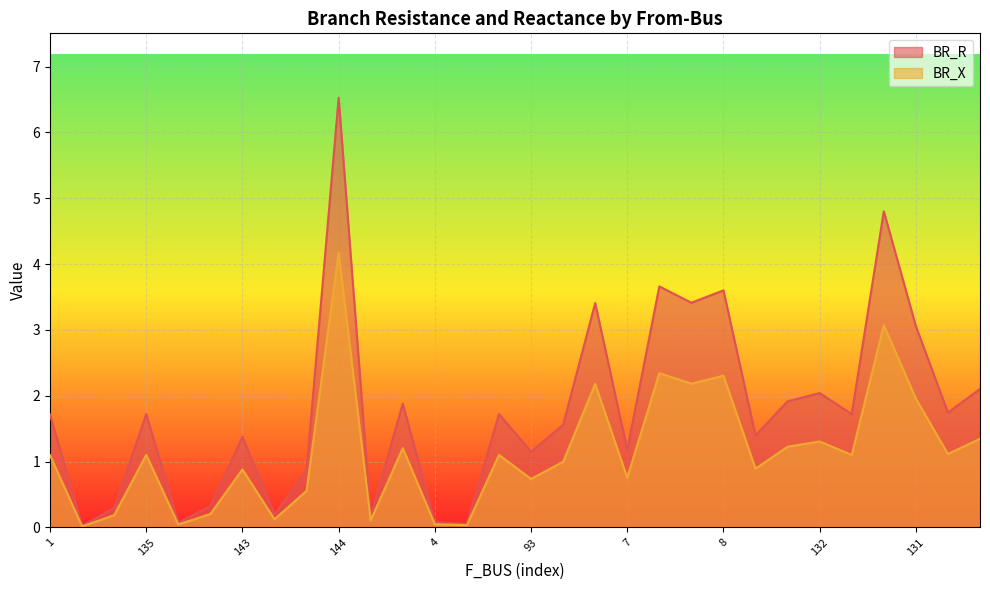

Where is the first local maximum for BR_R?

135